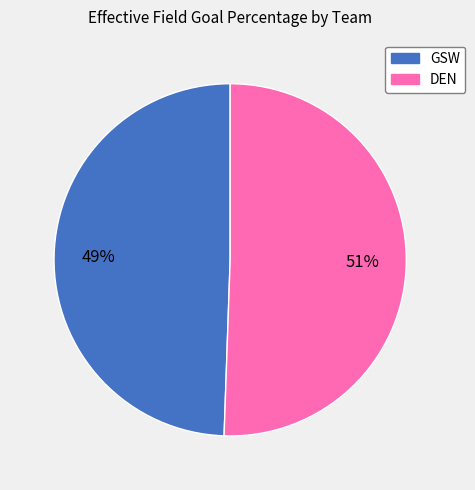

To the nearest percent, what is the combined percentage of DEN and GSW?

100%